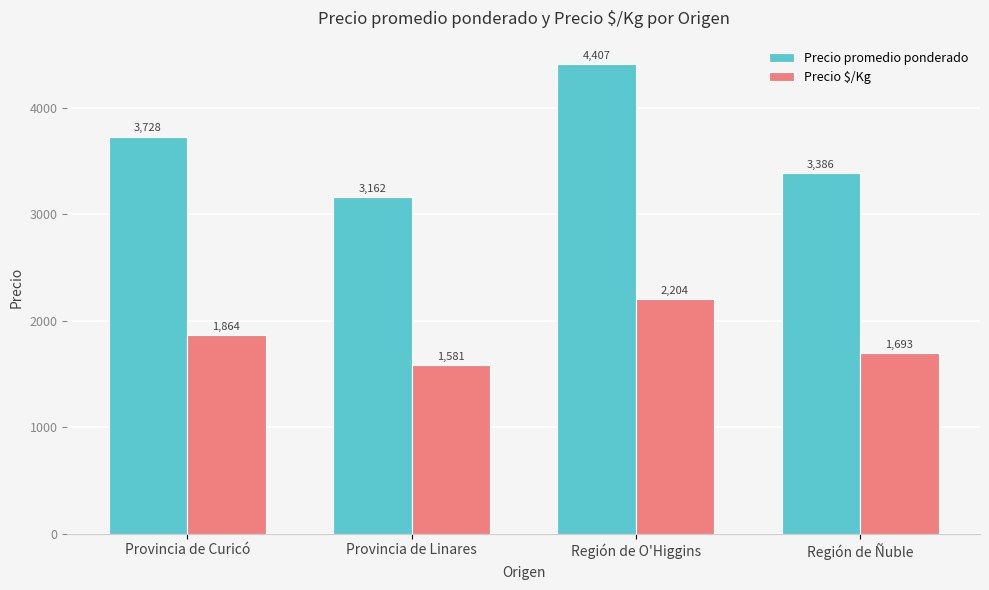

Which series has the largest total across all categories?

Precio promedio ponderado